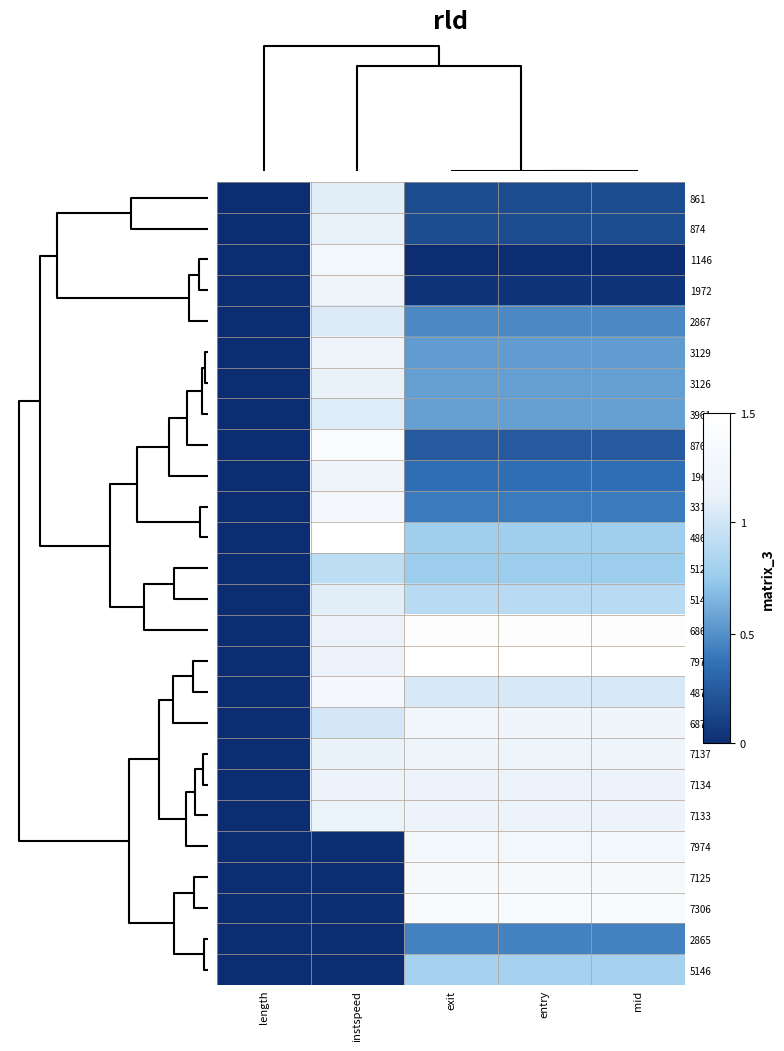

Reading left to right, list all the values displayed in this chart.

861: length=0.0	instspeed=0.7	exit=0.1	entry=0.1	mid=0.1
874: length=0.0	instspeed=0.8	exit=0.1	entry=0.1	mid=0.1
1146: length=0.0	instspeed=0.8	exit=0.0	entry=0.0	mid=0.0
1972: length=0.0	instspeed=0.8	exit=0.0	entry=0.0	mid=0.0
2867: length=0.0	instspeed=0.7	exit=0.3	entry=0.3	mid=0.3
3129: length=0.0	instspeed=0.8	exit=0.4	entry=0.4	mid=0.4
3126: length=0.0	instspeed=0.7	exit=0.4	entry=0.4	mid=0.4
3961: length=0.0	instspeed=0.7	exit=0.4	entry=0.4	mid=0.4
876: length=0.0	instspeed=0.9	exit=0.2	entry=0.2	mid=0.2
1962: length=0.0	instspeed=0.8	exit=0.2	entry=0.2	mid=0.2
3311: length=0.0	instspeed=0.9	exit=0.3	entry=0.3	mid=0.3
4865: length=0.0	instspeed=1.0	exit=0.5	entry=0.5	mid=0.5
5120: length=0.0	instspeed=0.6	exit=0.5	entry=0.5	mid=0.5
5141: length=0.0	instspeed=0.7	exit=0.6	entry=0.6	mid=0.6
6864: length=0.0	instspeed=0.8	exit=1.0	entry=1.0	mid=1.0
7975: length=0.0	instspeed=0.8	exit=1.0	entry=1.0	mid=1.0
4871: length=0.0	instspeed=0.9	exit=0.7	entry=0.7	mid=0.7
6878: length=0.0	instspeed=0.7	exit=0.8	entry=0.8	mid=0.8
7137: length=0.0	instspeed=0.8	exit=0.8	entry=0.8	mid=0.8
7134: length=0.0	instspeed=0.8	exit=0.8	entry=0.8	mid=0.8
7133: length=0.0	instspeed=0.8	exit=0.8	entry=0.8	mid=0.8
7974: length=0.0	instspeed=0.0	exit=0.8	entry=0.9	mid=0.9
7125: length=0.0	instspeed=0.0	exit=0.9	entry=0.9	mid=0.9
7306: length=0.0	instspeed=0.0	exit=0.9	entry=0.9	mid=0.9
2865: length=0.0	instspeed=0.0	exit=0.3	entry=0.3	mid=0.3
5146: length=0.0	instspeed=0.0	exit=0.5	entry=0.5	mid=0.5